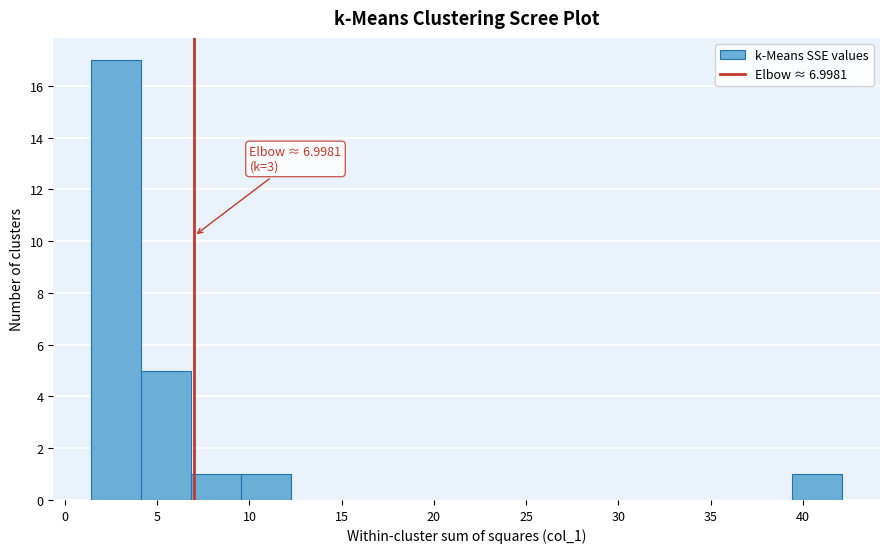

Which range on the x-axis has the tallest bar?

1.5 to 4.0